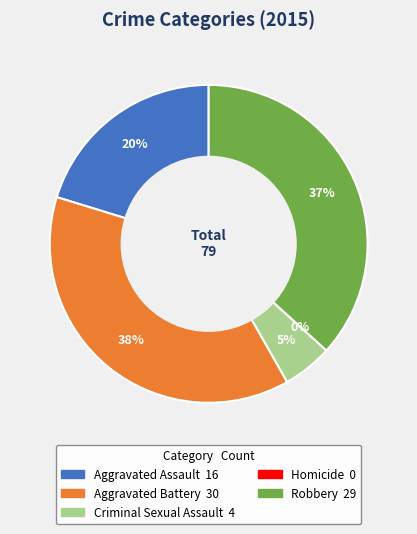

Is Homicide the majority of the pie?

No